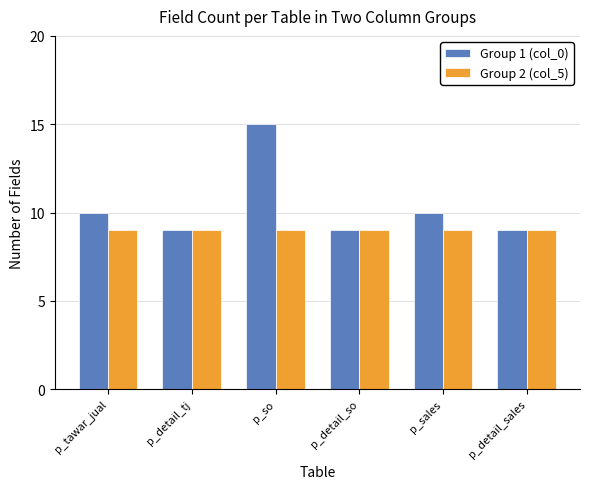

What is the value of the Group 2 (col_5) bar at the 2nd from the left?

9